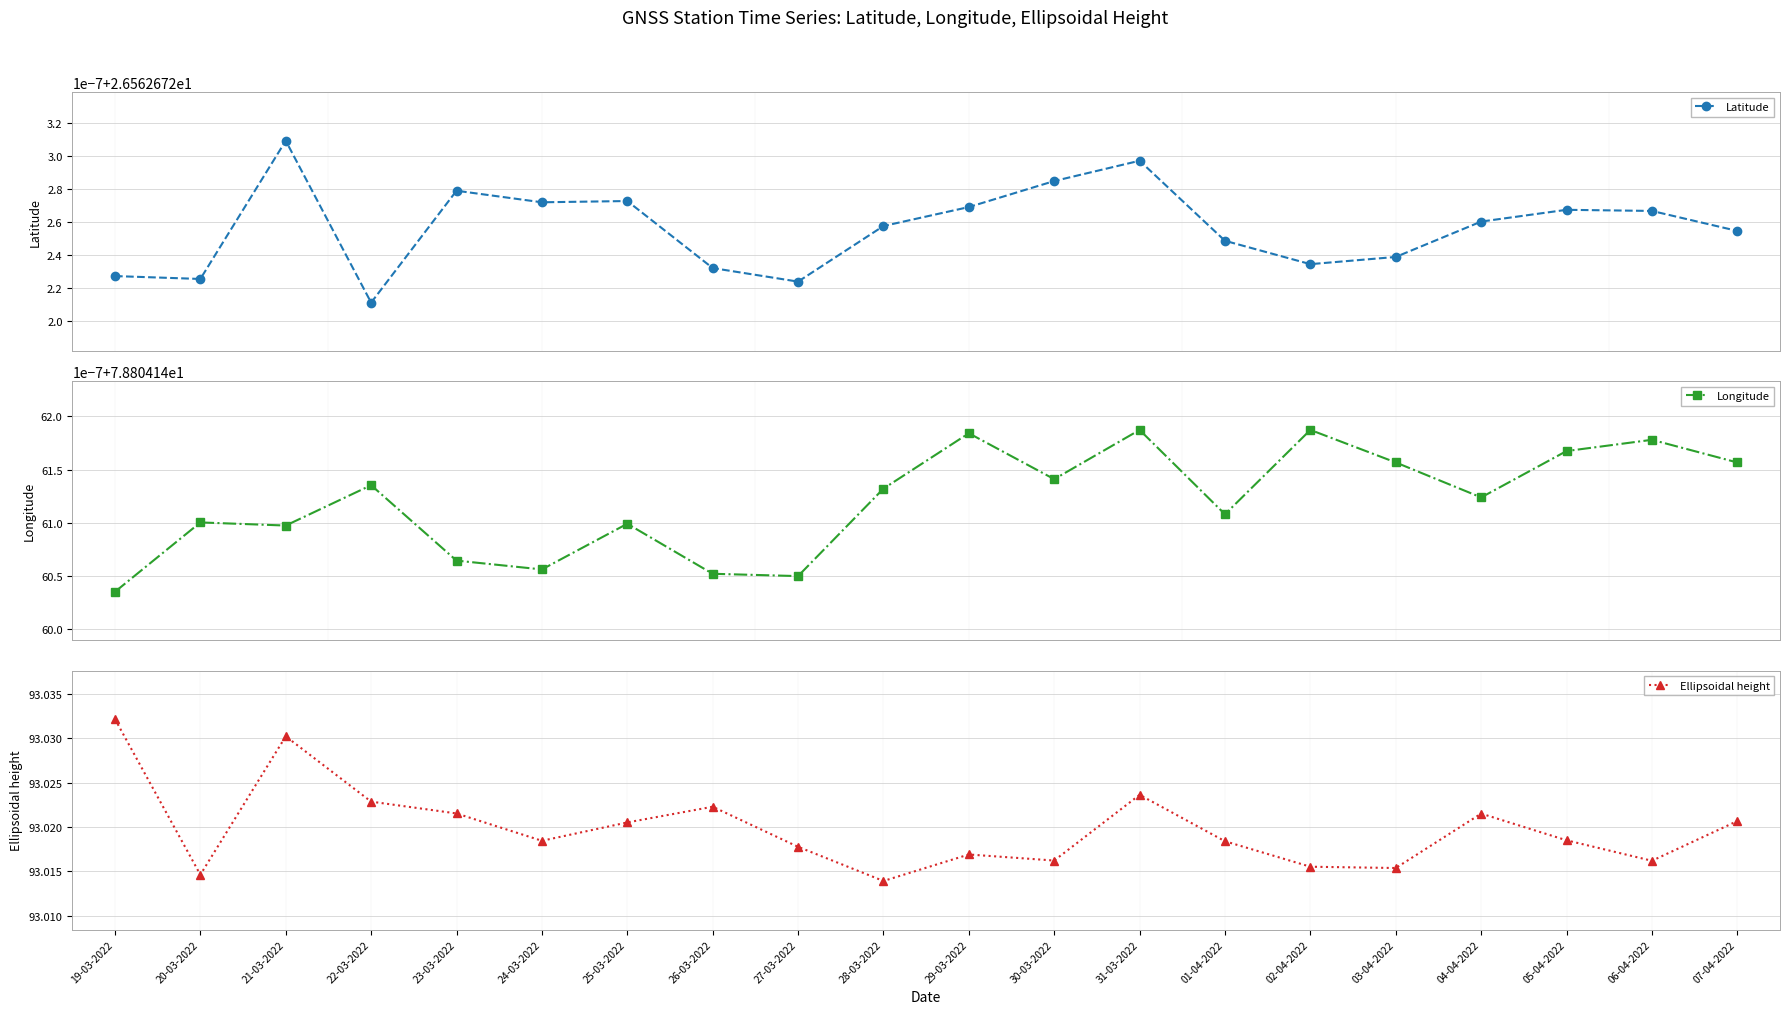

Reading left to right, extract all data points from this chart.

Latitude: 19-03-2022=26.6	20-03-2022=26.6	21-03-2022=26.6	22-03-2022=26.6	23-03-2022=26.6	24-03-2022=26.6	25-03-2022=26.6	26-03-2022=26.6	27-03-2022=26.6	28-03-2022=26.6	29-03-2022=26.6	30-03-2022=26.6	31-03-2022=26.6	01-04-2022=26.6	02-04-2022=26.6	03-04-2022=26.6	04-04-2022=26.6	05-04-2022=26.6	06-04-2022=26.6	07-04-2022=26.6
Longitude: 19-03-2022=78.8	20-03-2022=78.8	21-03-2022=78.8	22-03-2022=78.8	23-03-2022=78.8	24-03-2022=78.8	25-03-2022=78.8	26-03-2022=78.8	27-03-2022=78.8	28-03-2022=78.8	29-03-2022=78.8	30-03-2022=78.8	31-03-2022=78.8	01-04-2022=78.8	02-04-2022=78.8	03-04-2022=78.8	04-04-2022=78.8	05-04-2022=78.8	06-04-2022=78.8	07-04-2022=78.8
Ellipsoidal height: 19-03-2022=93.0	20-03-2022=93.0	21-03-2022=93.0	22-03-2022=93.0	23-03-2022=93.0	24-03-2022=93.0	25-03-2022=93.0	26-03-2022=93.0	27-03-2022=93.0	28-03-2022=93.0	29-03-2022=93.0	30-03-2022=93.0	31-03-2022=93.0	01-04-2022=93.0	02-04-2022=93.0	03-04-2022=93.0	04-04-2022=93.0	05-04-2022=93.0	06-04-2022=93.0	07-04-2022=93.0